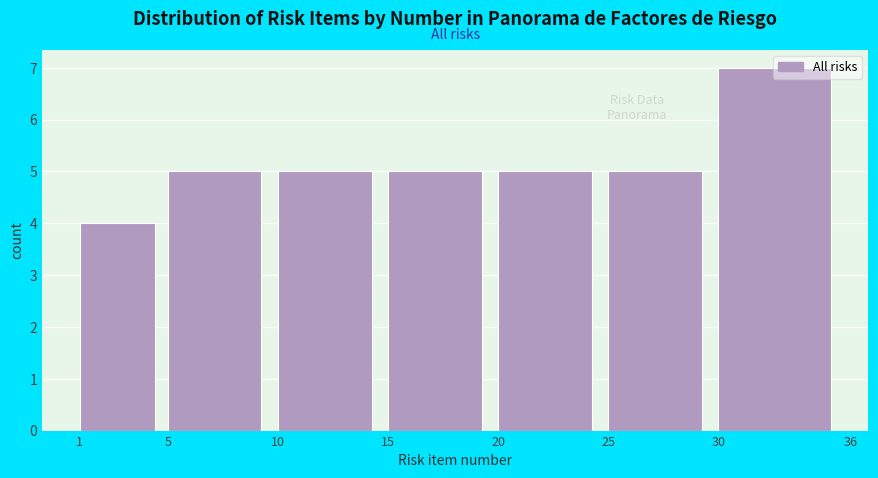

Reading left to right, transcribe this chart: for each bar, give the range it covers on the x-axis and its height. The values are not printed on the chart, so give them approximately, as read against the axis.

1 to 5: 4
5 to 10: 5
10 to 15: 5
15 to 20: 5
20 to 25: 5
25 to 30: 5
30 to 36: 7